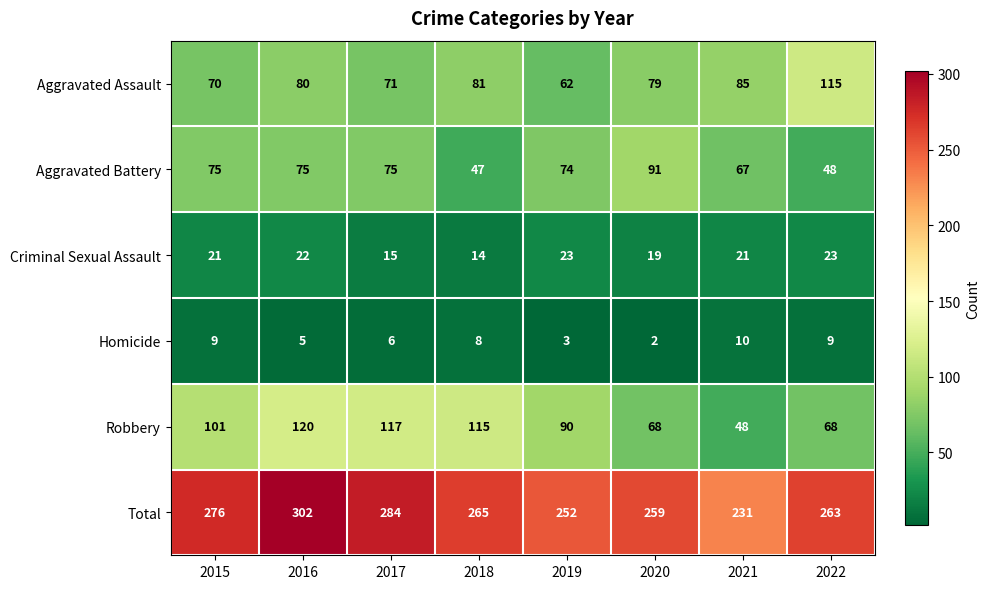

At which category is the sum across all series the highest?

2016